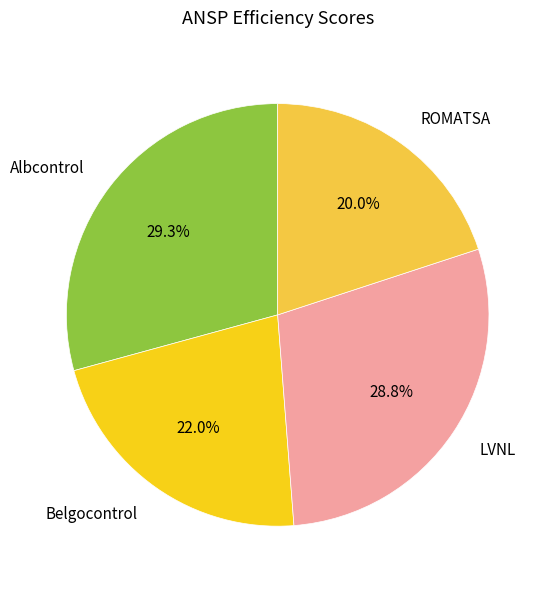

To the nearest percent, what percentage of the pie is ROMATSA?

20%